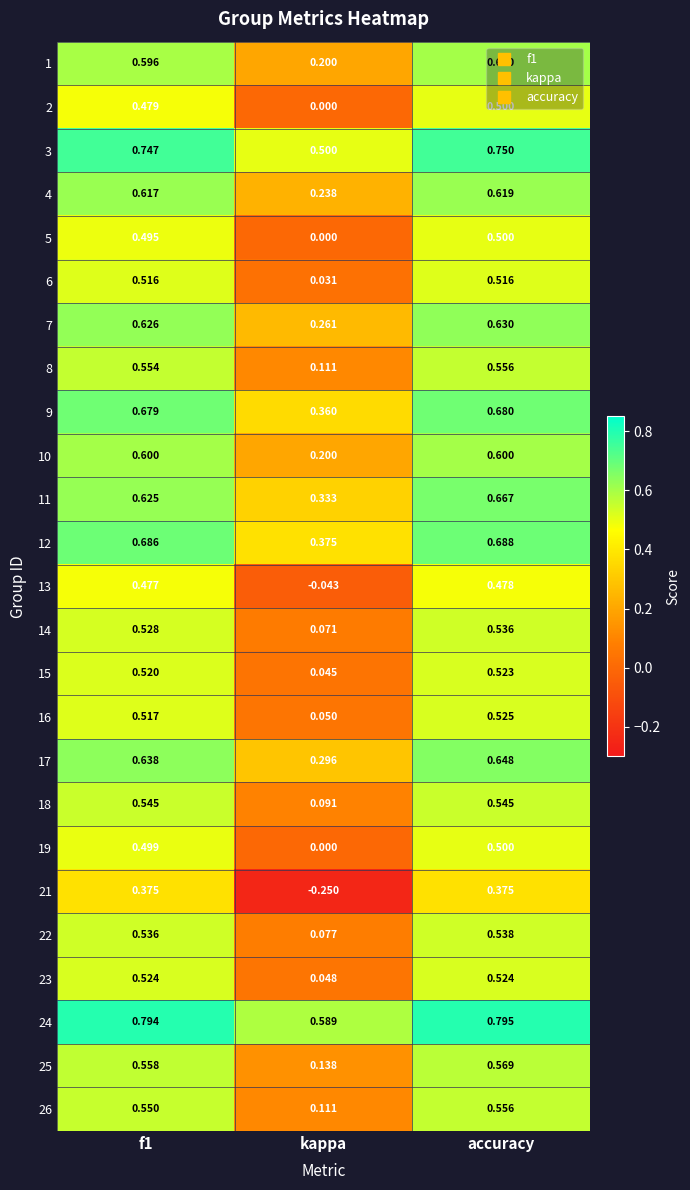

Which category has the lowest value in the 22 series?

kappa